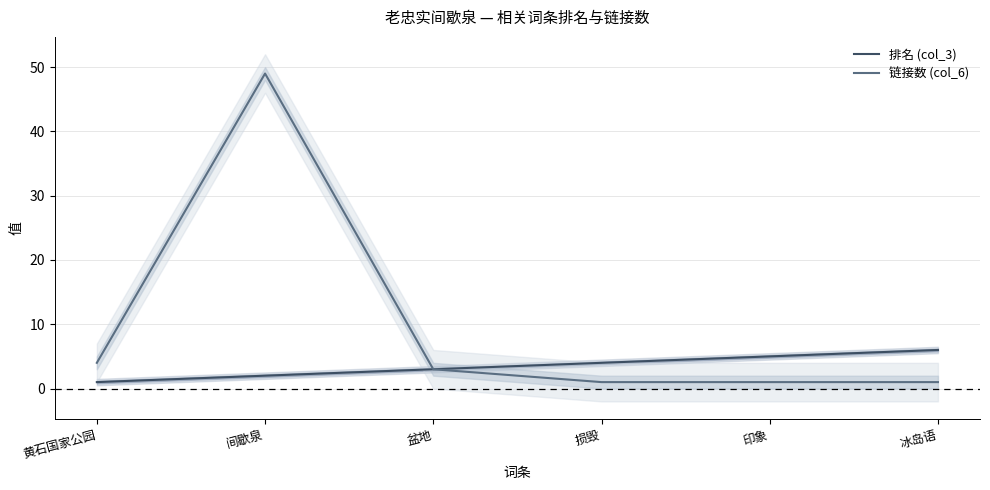

Reading left to right, extract all data points from this chart.

排名 (col_3): 黄石国家公园=1	间歇泉=2	盆地=3	损毁=4	印象=5	冰岛语=6
链接数 (col_6): 黄石国家公园=4	间歇泉=49	盆地=3	损毁=1	印象=1	冰岛语=1